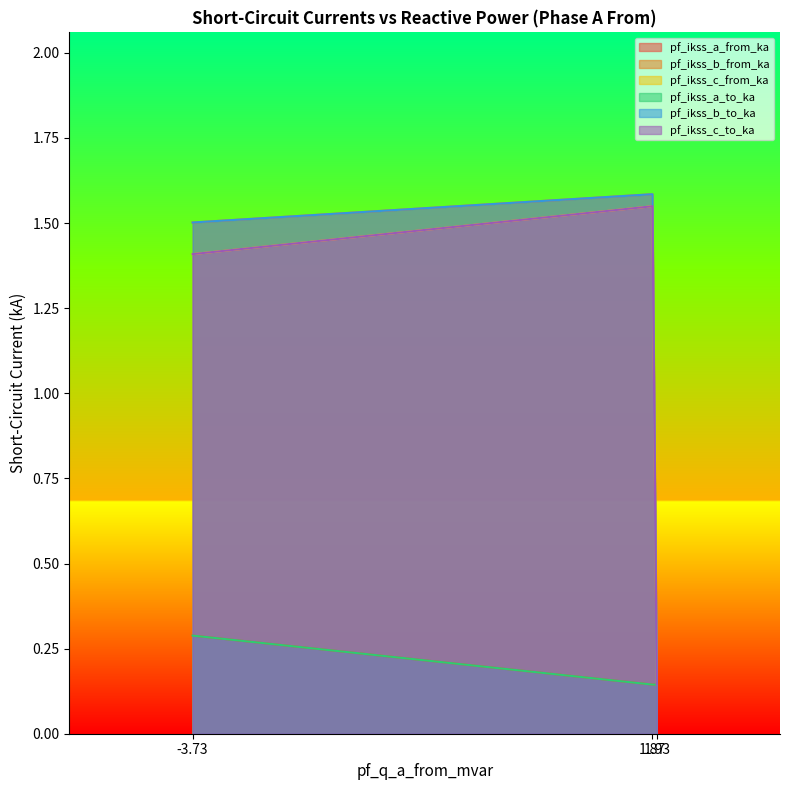

What are all the series names shown in the legend?

pf_ikss_a_from_ka, pf_ikss_b_from_ka, pf_ikss_c_from_ka, pf_ikss_a_to_ka, pf_ikss_b_to_ka, pf_ikss_c_to_ka